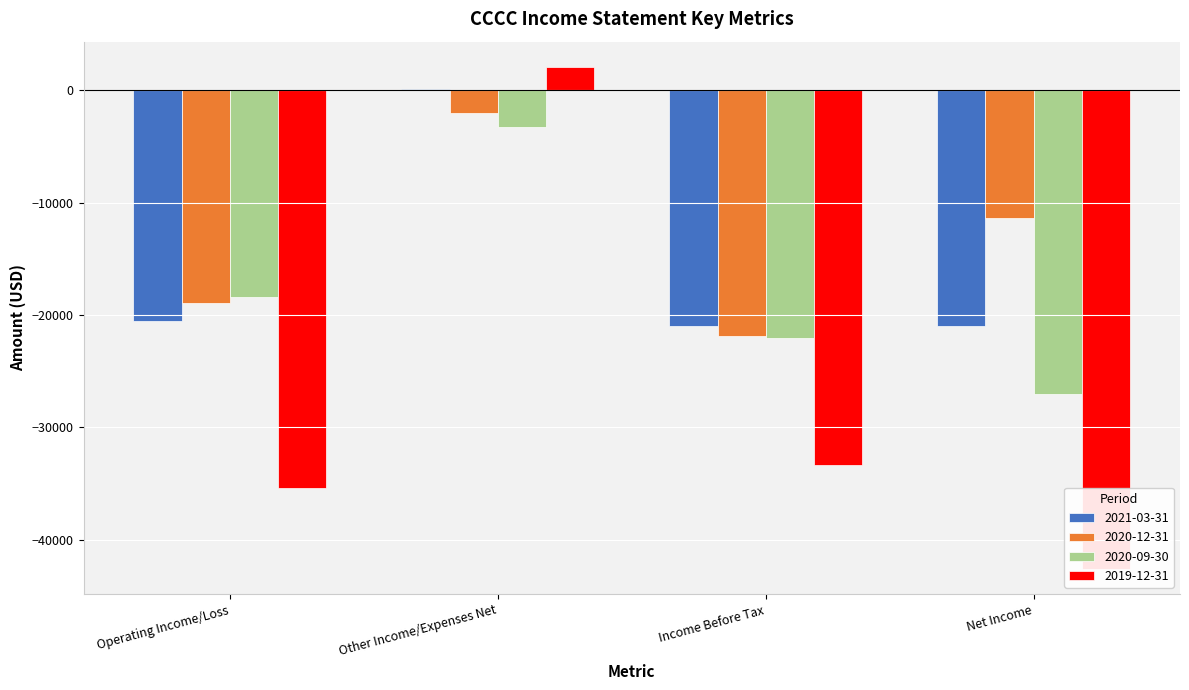

Are the bars grouped side by side (vs. stacked)?

Yes